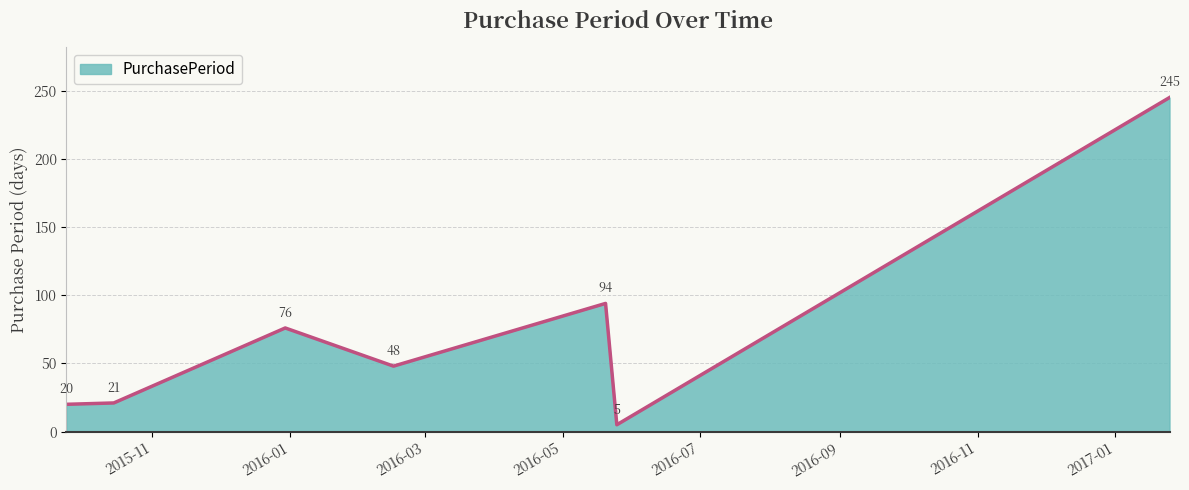

How many interior local valleys (lower than both neighbors) does the data have?

2